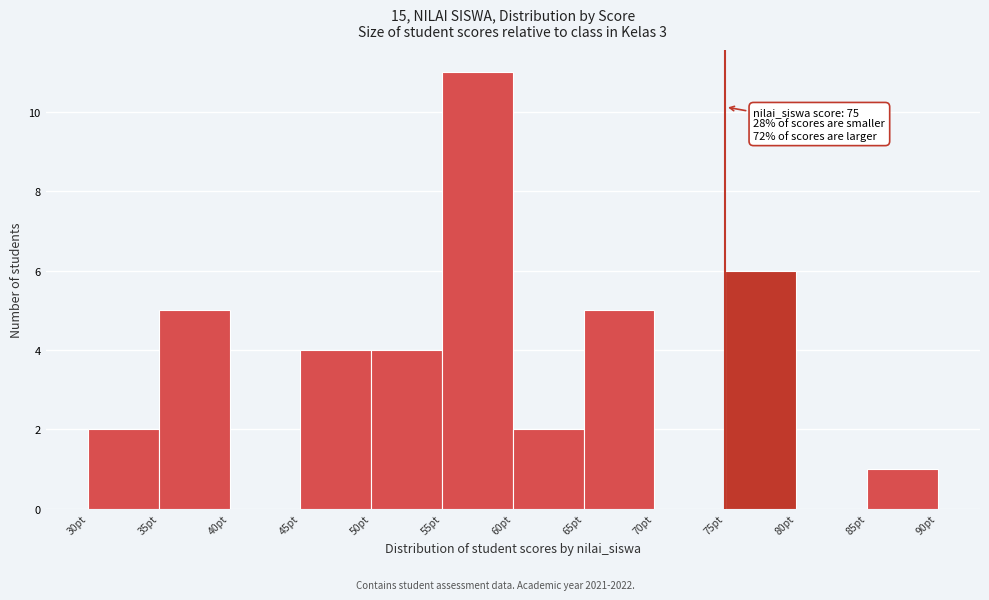

Over which range of the x-axis is the bar tallest?

55 to 60